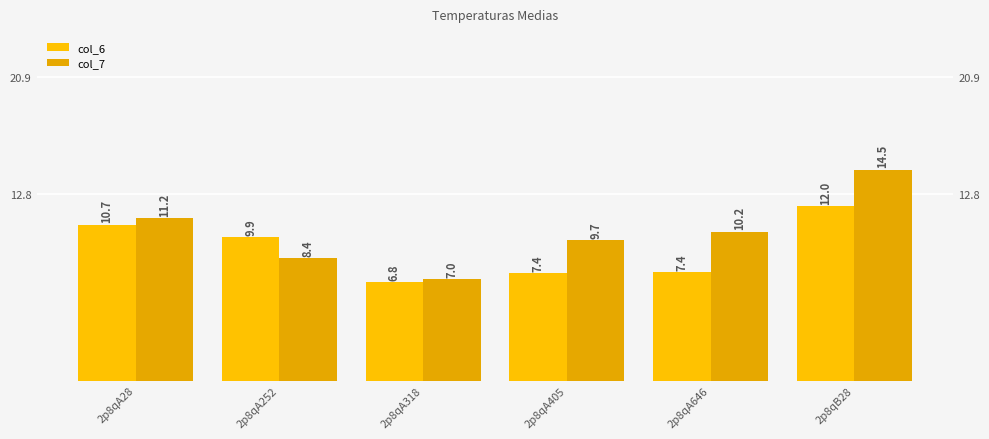

Which label corresponds to the largest value in the chart?

2p8qB28